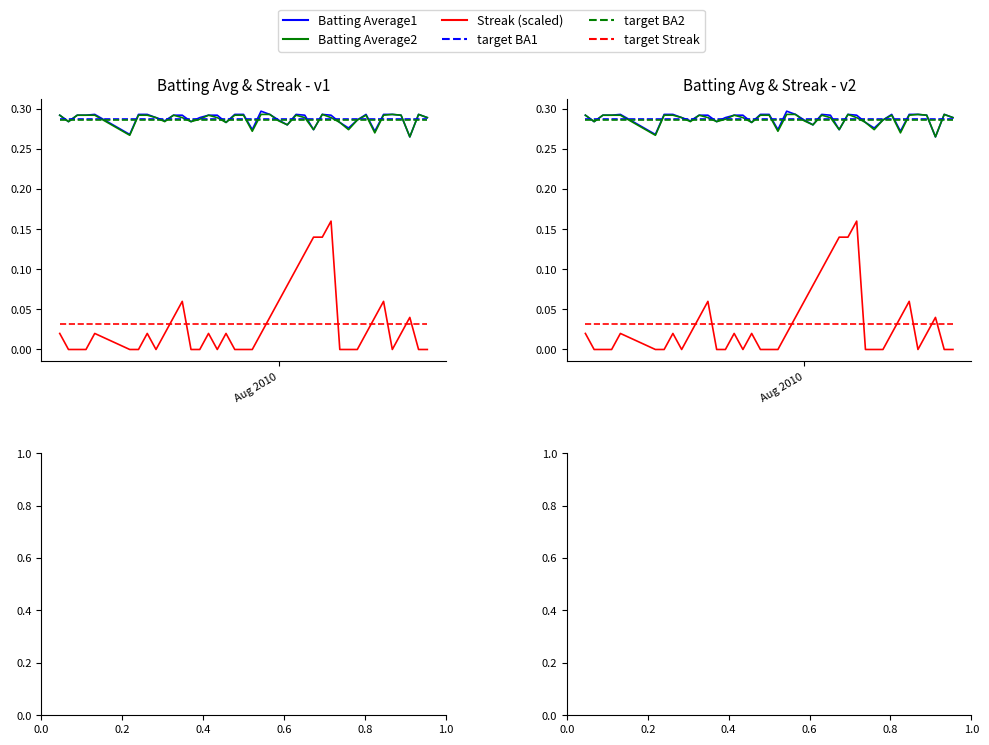

Does the chart display data point markers on the line(s)?

No